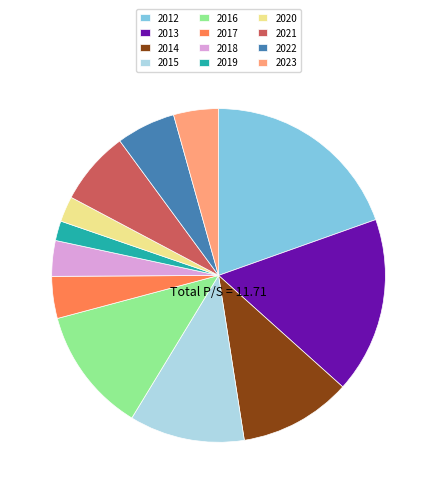

How many segments does this pie chart have?

12